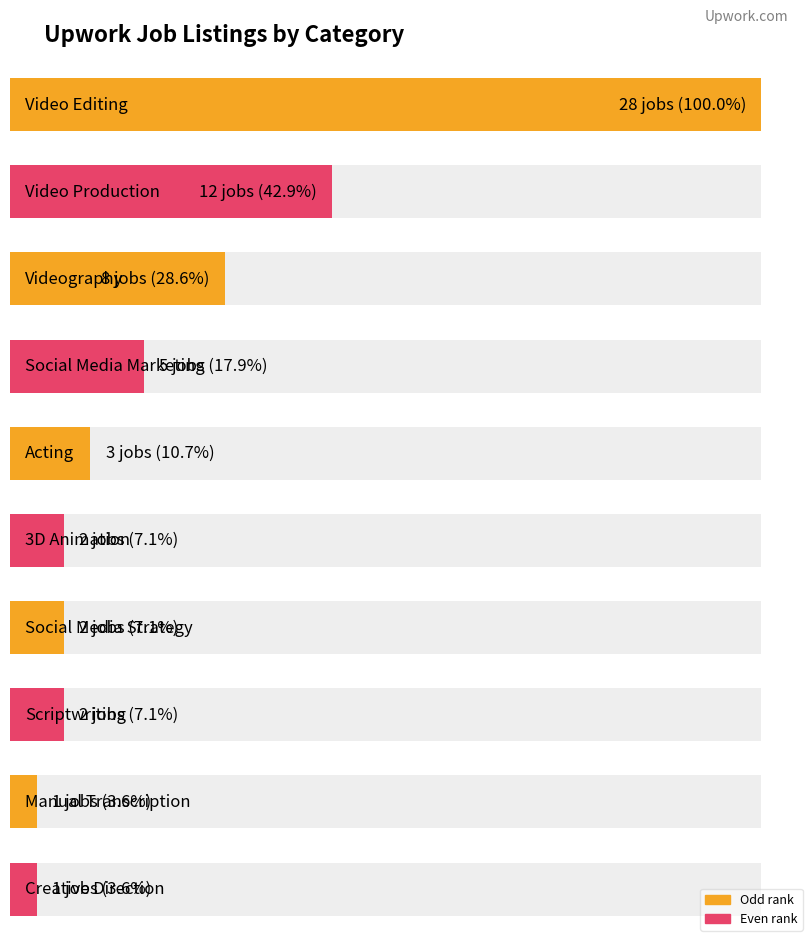

The value at 1 is 12. True or false?

True